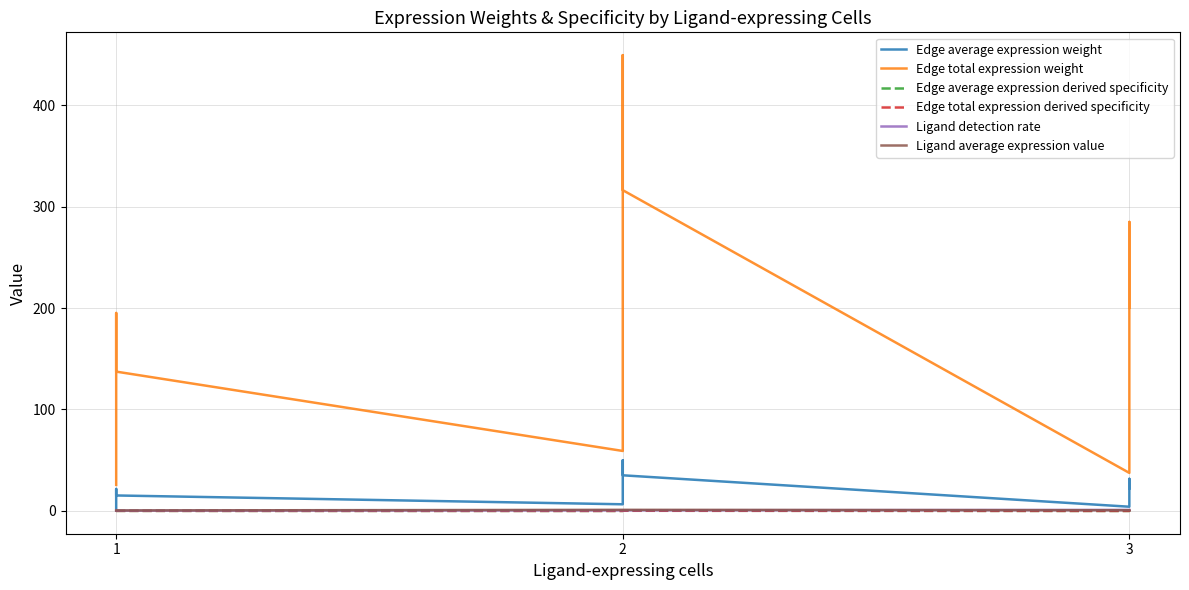

Between 2 and 1, which is larger?

2